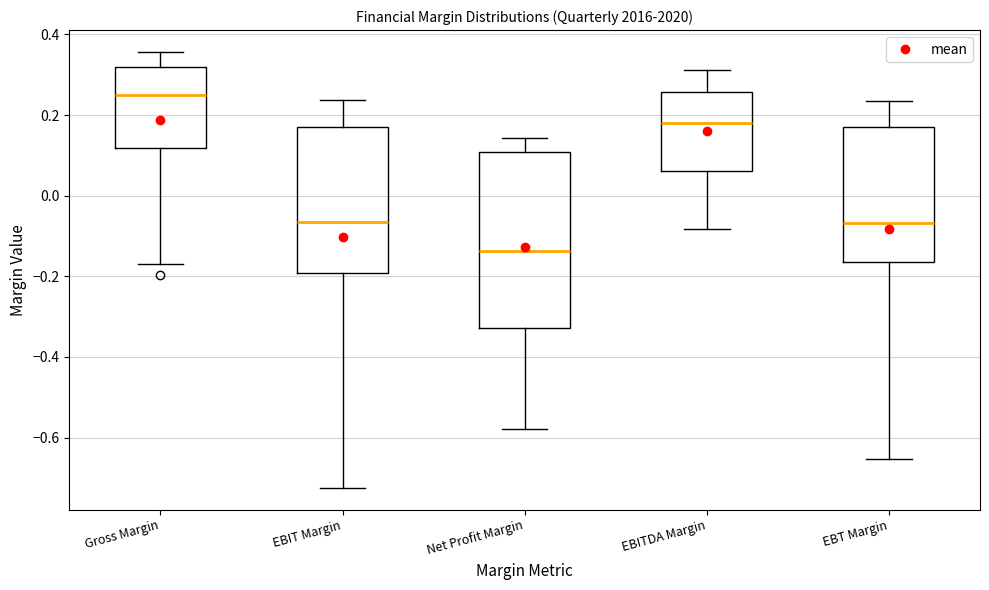

Reading left to right, transcribe this box plot: for each box, give where its median line is, the range the box spans, and where its two whiskers end, as read against the y-axis. The values are not printed on the chart, so give them approximately, as read against the axis.

Gross Margin: median 0.24, box 0.12 to 0.32, whiskers -0.16 to 0.36
EBIT Margin: median -0.06, box -0.20 to 0.18, whiskers -0.72 to 0.24
Net Profit Margin: median -0.14, box -0.32 to 0.10, whiskers -0.58 to 0.14
EBITDA Margin: median 0.18, box 0.06 to 0.26, whiskers -0.08 to 0.32
EBT Margin: median -0.06, box -0.16 to 0.18, whiskers -0.66 to 0.24